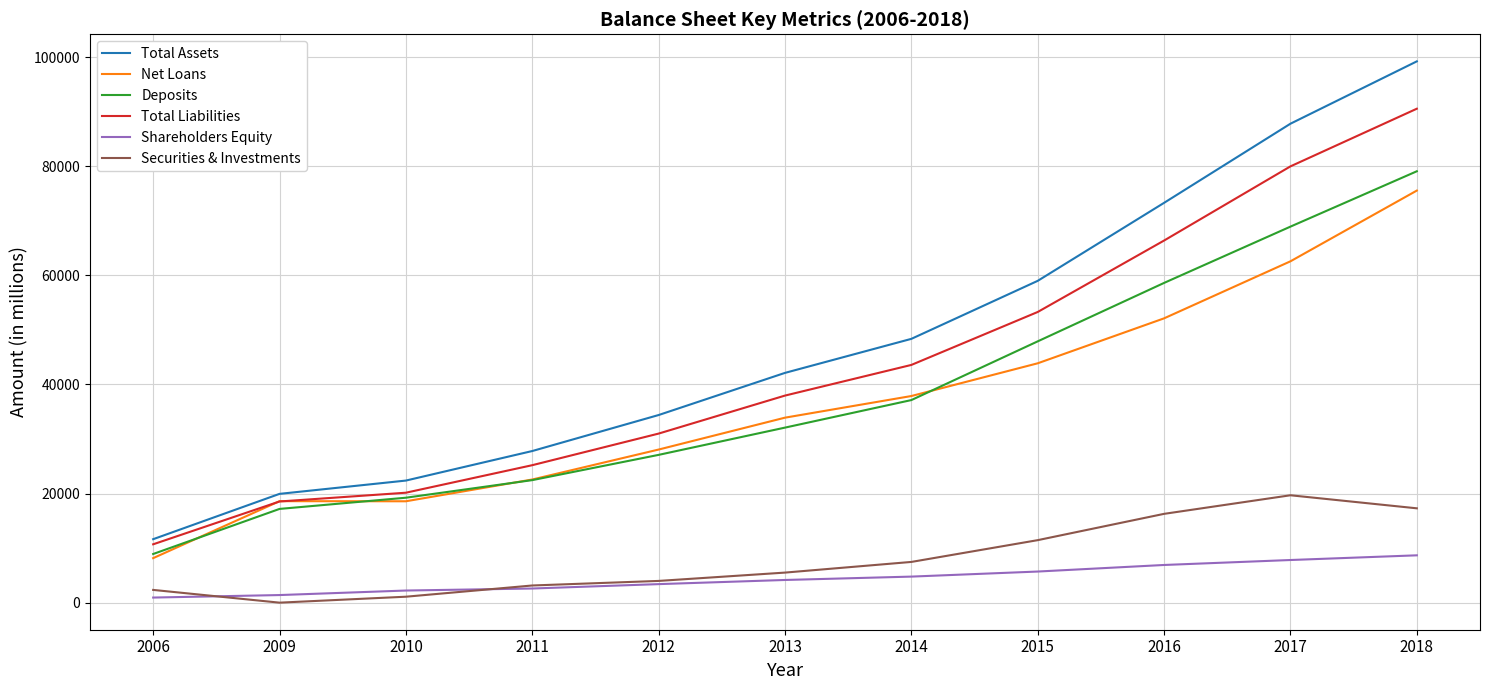

True or false: Net Loans and Securities & Investments cross at least once.

False